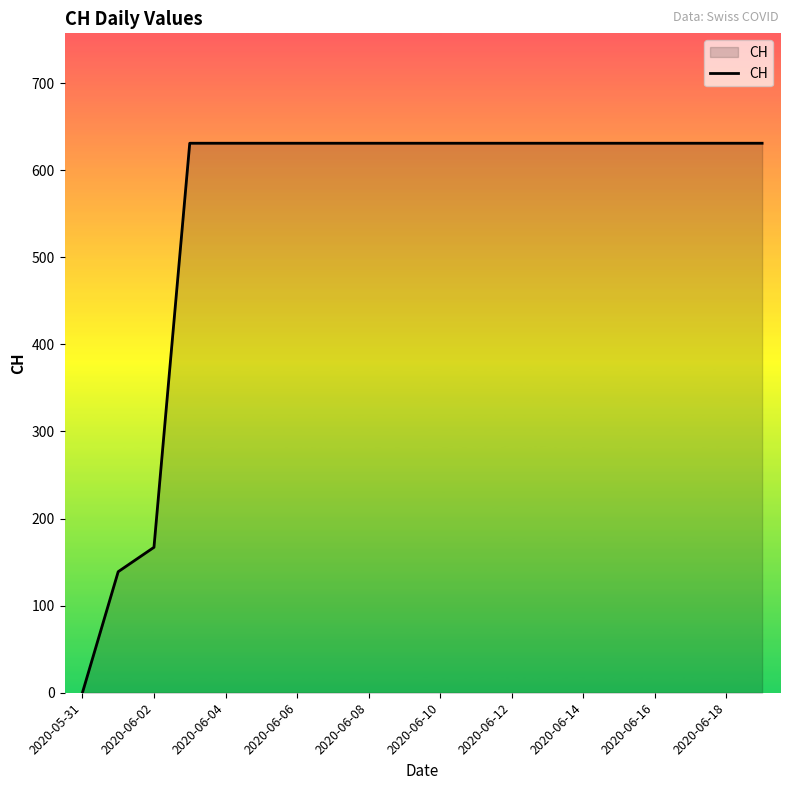

What is the greatest value displayed?

631